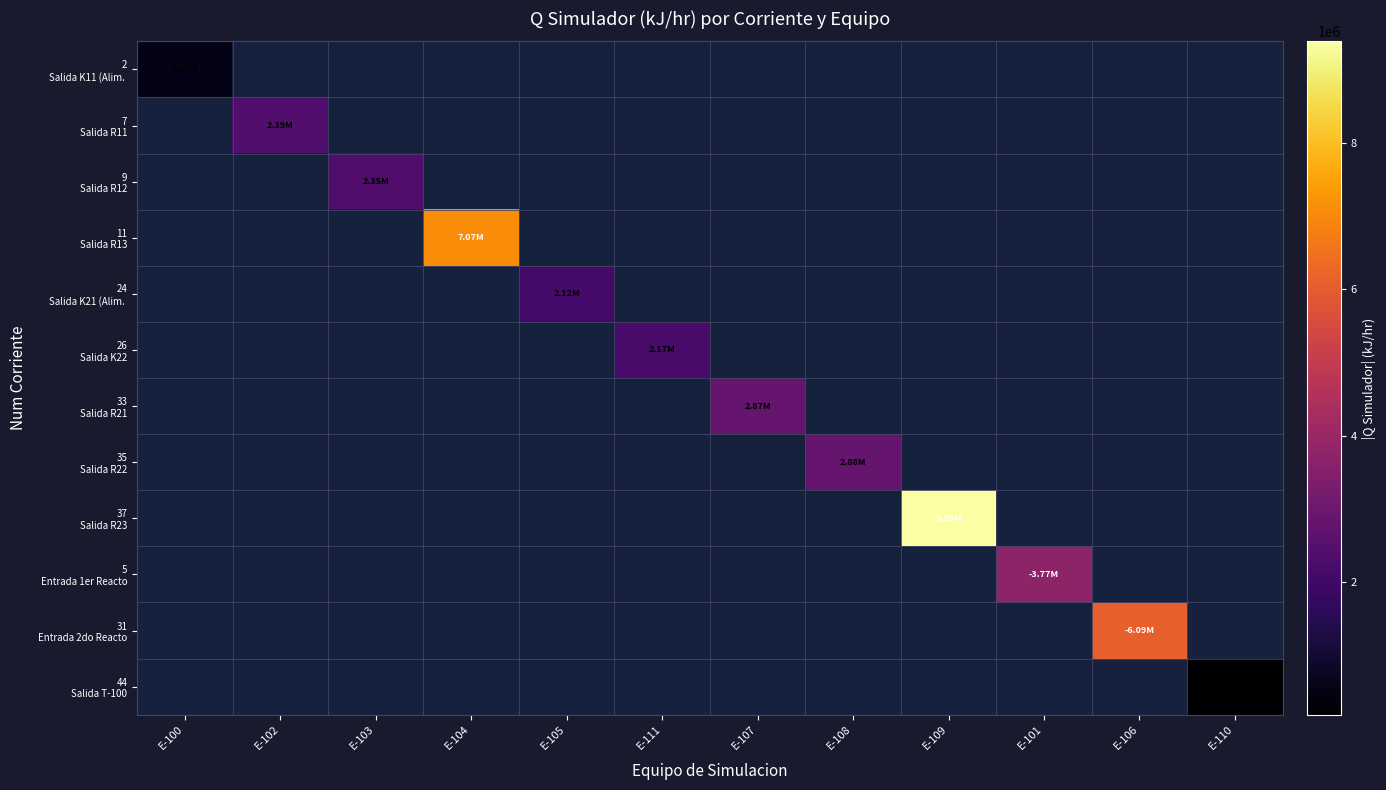

Is the value of 9 Salida R12 at E-104 greater than the value of 24 Salida K21 (Alim. at E-108?

No